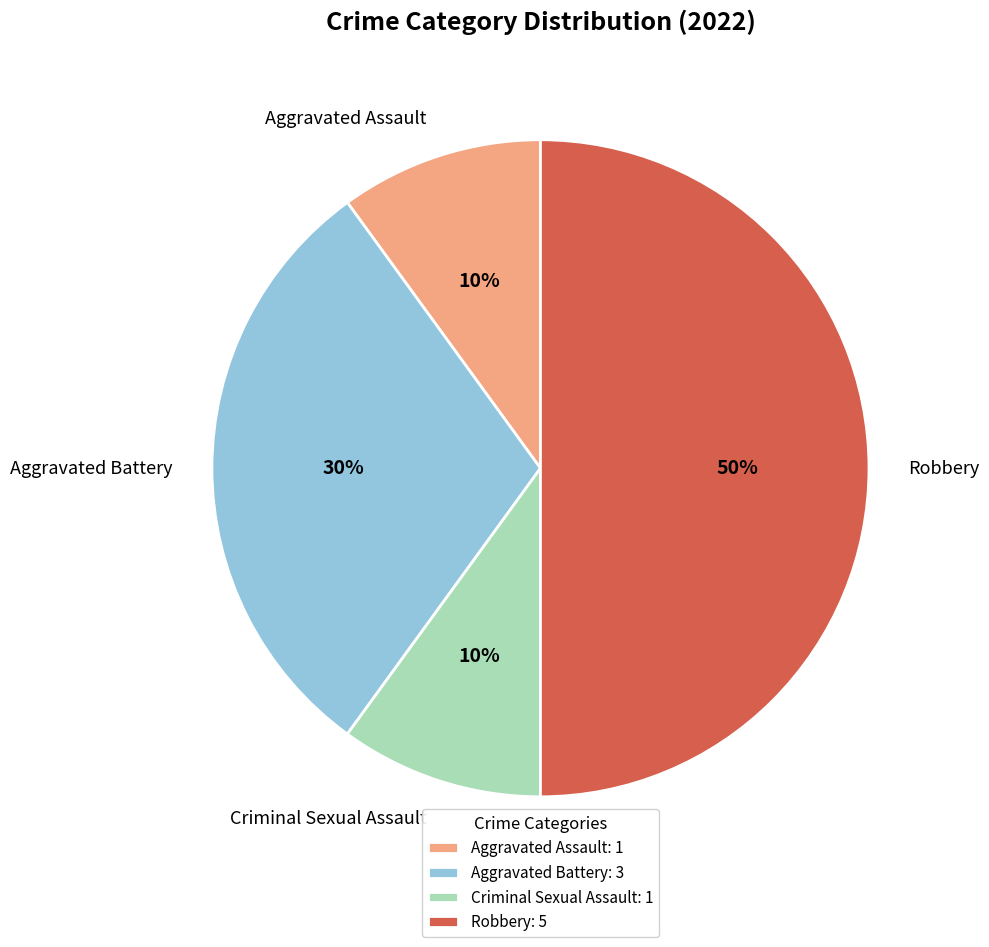

Do Robbery and Criminal Sexual Assault together represent more than half of the pie?

Yes